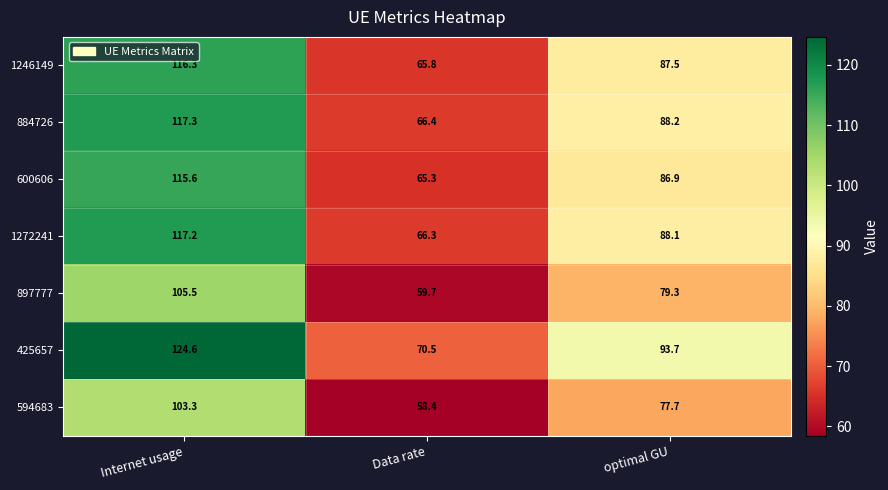

What is the spread (max minus min) of values at Data rate?

12.1